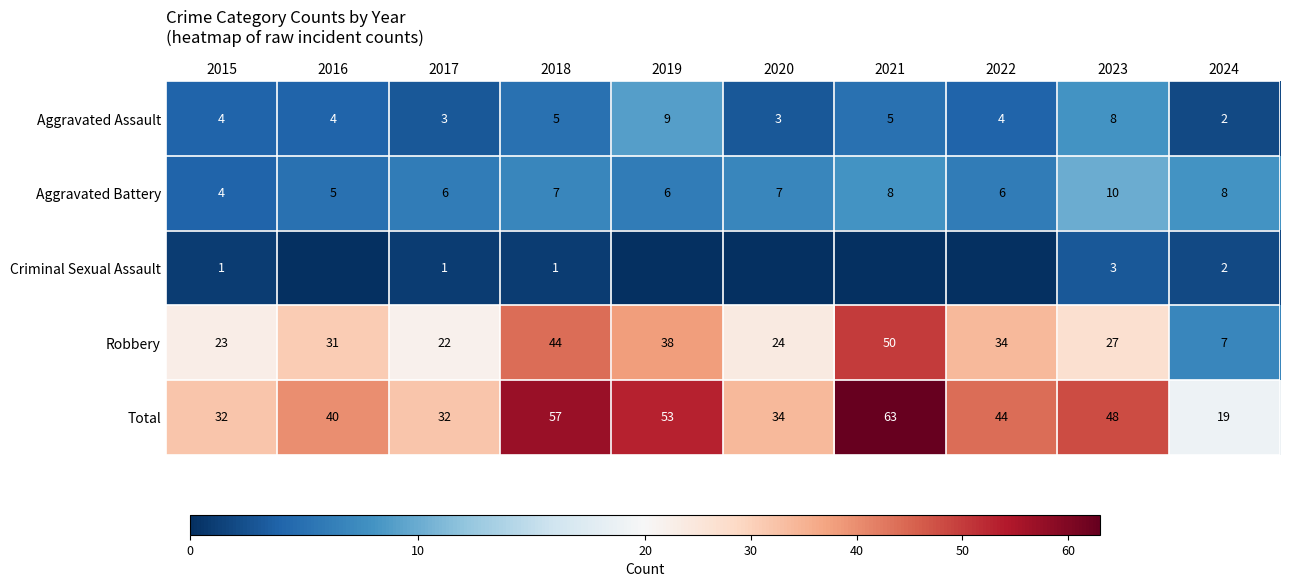

How many series are shown in this chart?

5